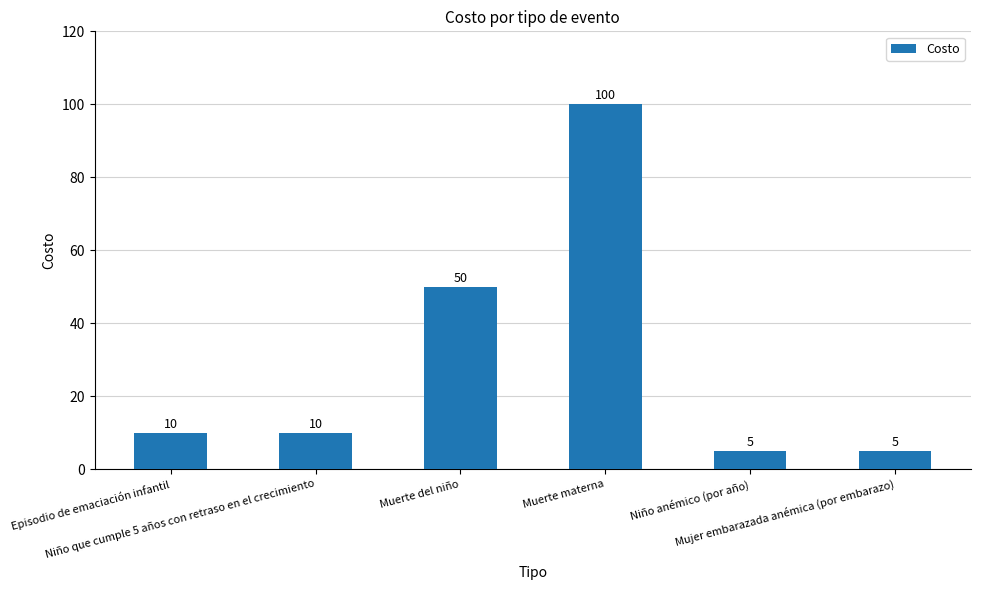

The chart shows a value of 5 at Episodio de emaciación infantil. True or false?

False